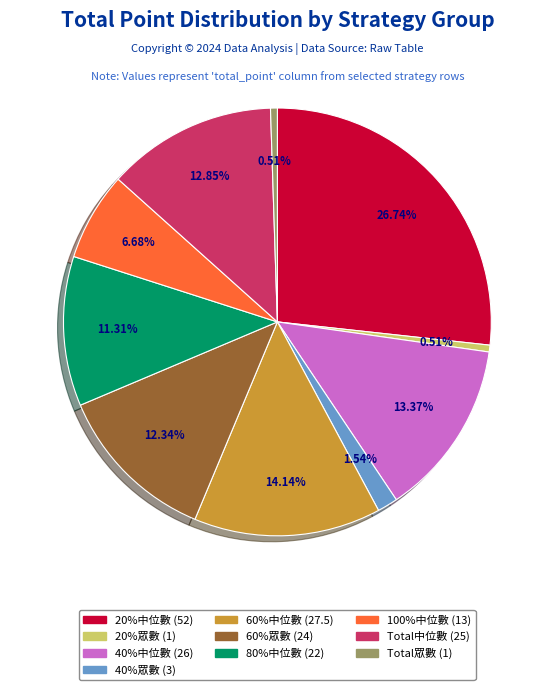

What is the largest slice in the pie chart?

20%中位數